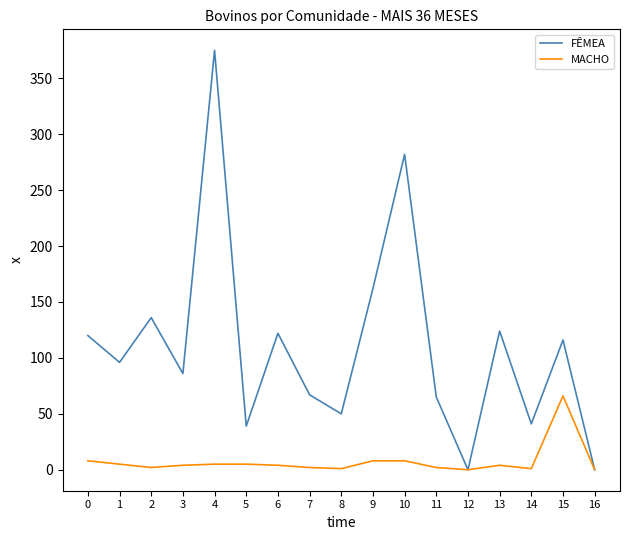

At how many categories does at least one series exceed 205?

2